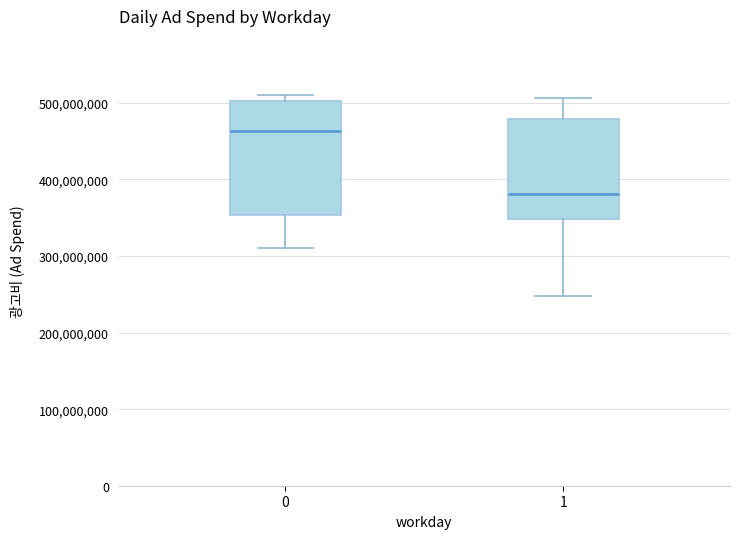

Which box's median line is the lowest?

1